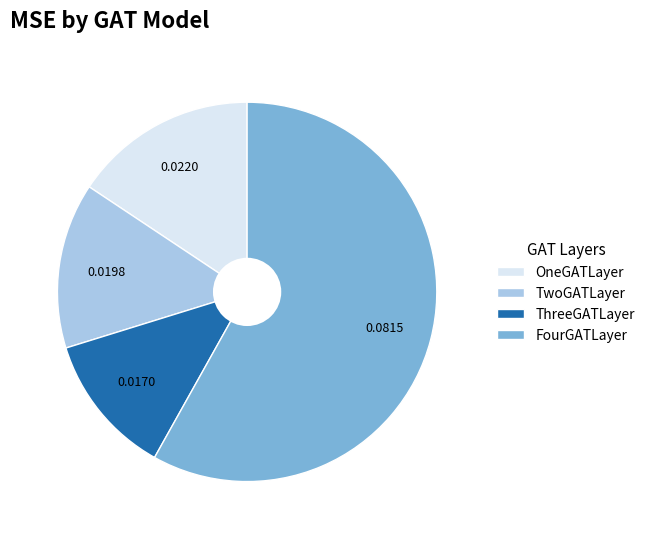

Which category has the biggest portion of the pie?

FourGATLayer